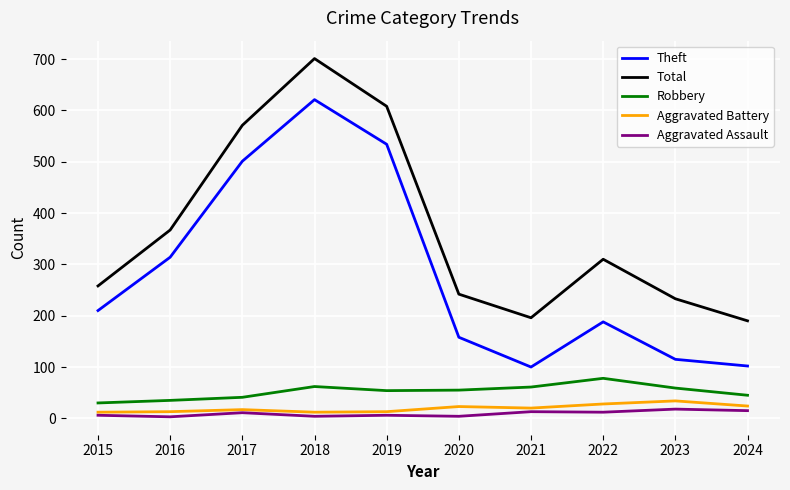

What is the lowest value of the Robbery series?

30